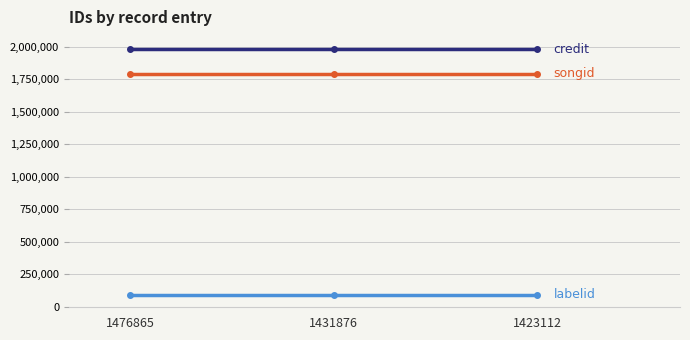

What is the greatest value displayed?

1979423